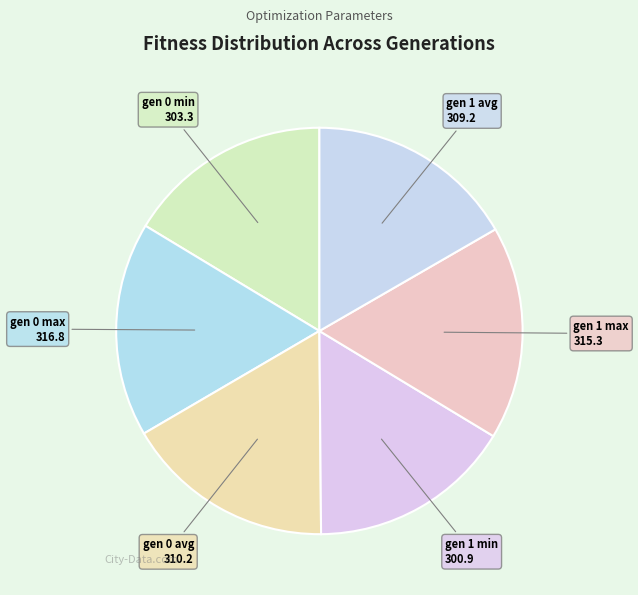

How many segments does this pie chart have?

6